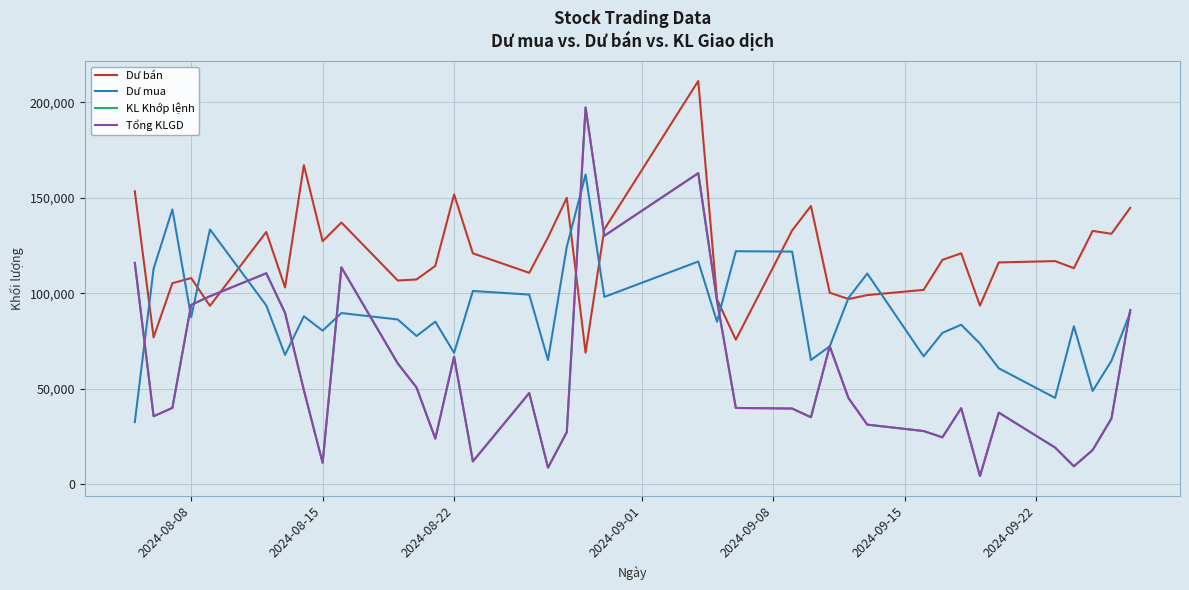

Which series has the largest total across all categories?

Dư bán